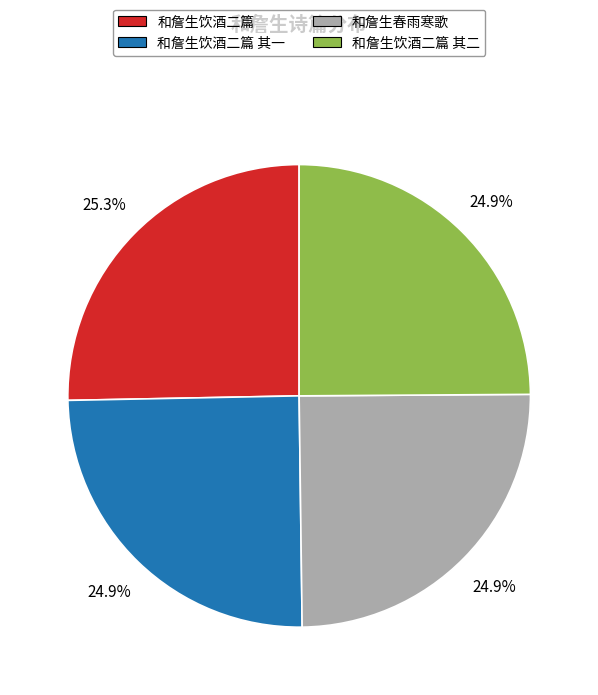

How many segments does this pie chart have?

4